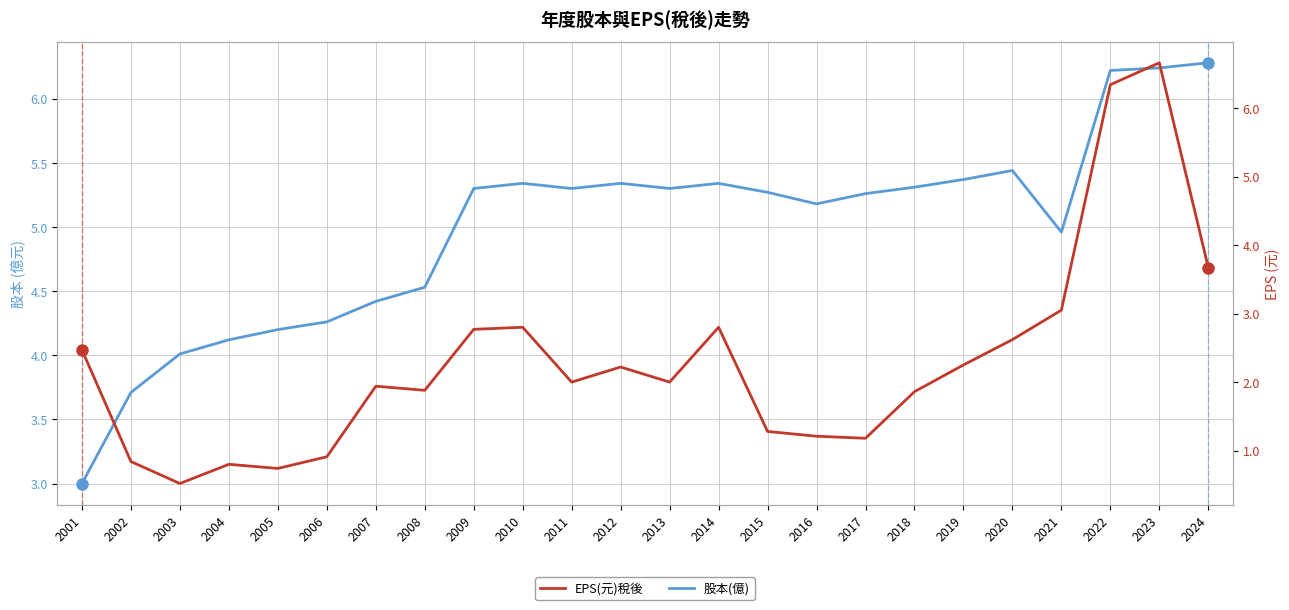

Between which two adjacent categories do EPS(元)稅後 and 股本(億) first intersect?

2021 and 2022